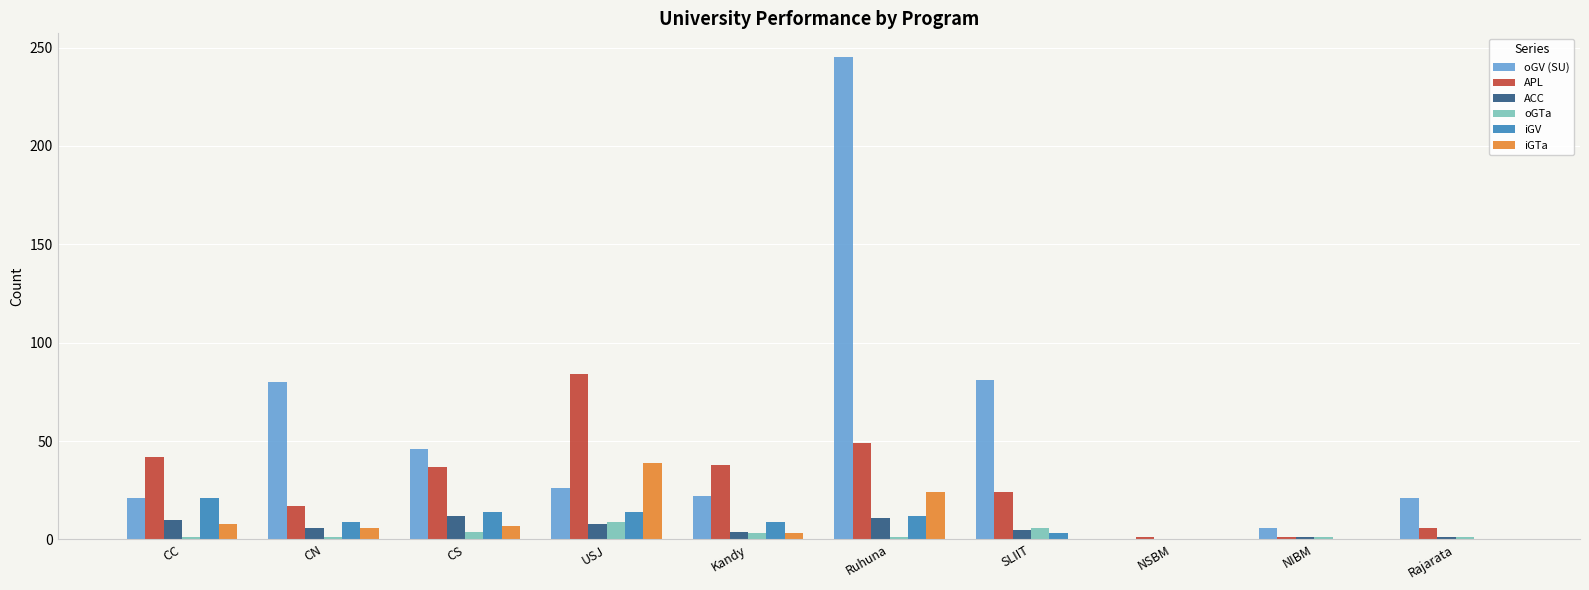

Which series has the widest spread of values?

oGV (SU)